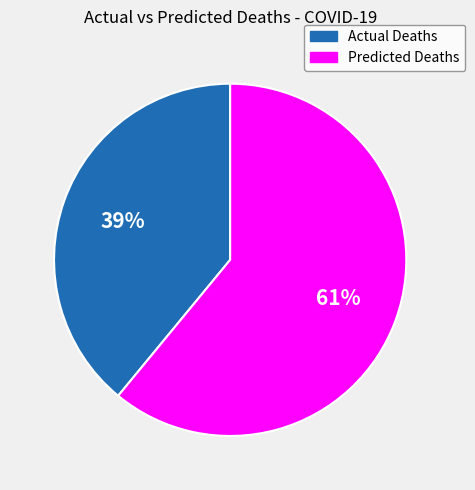

The Actual Deaths slice represents 24% of the pie. True or false?

False